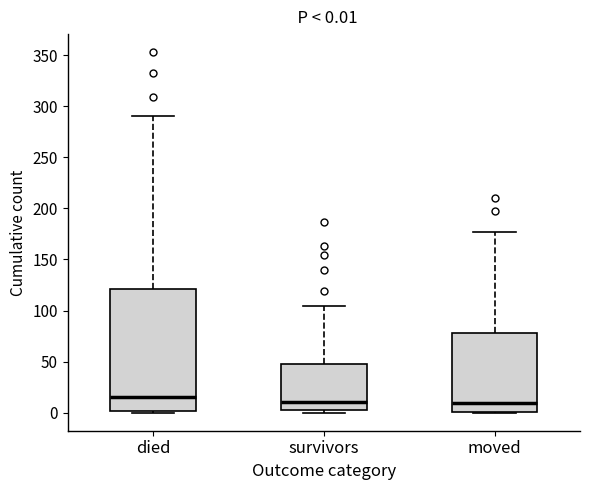

Which box is the tallest, from its lower edge to its upper edge?

died